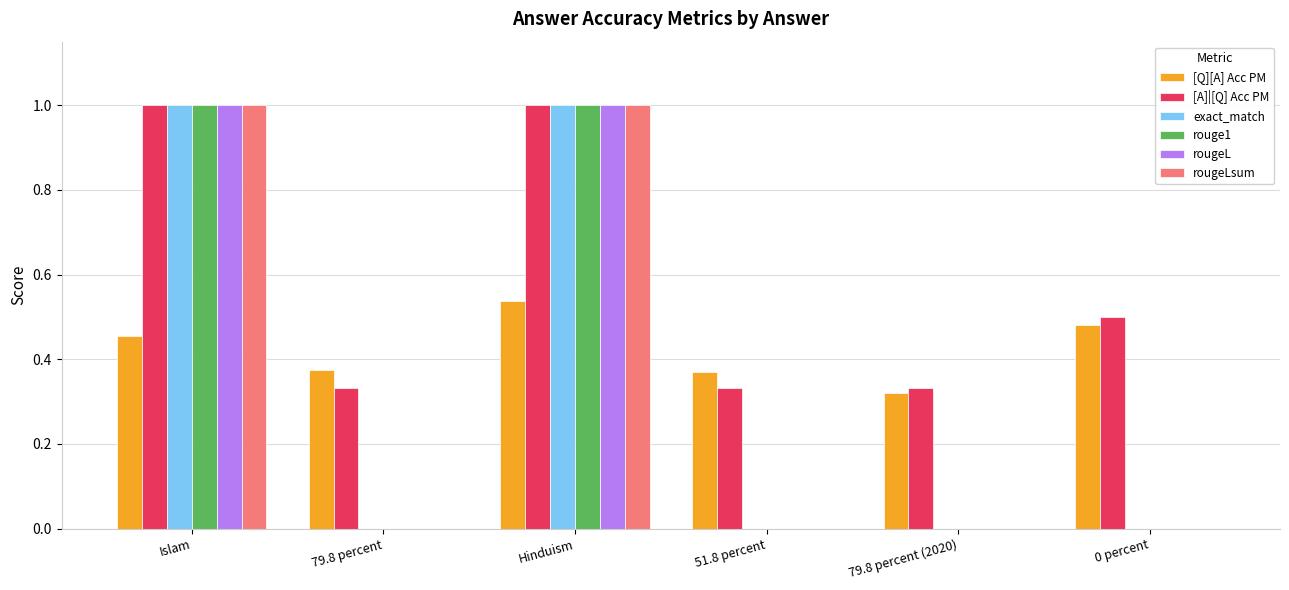

Read the exact_match value at Islam.

1.0